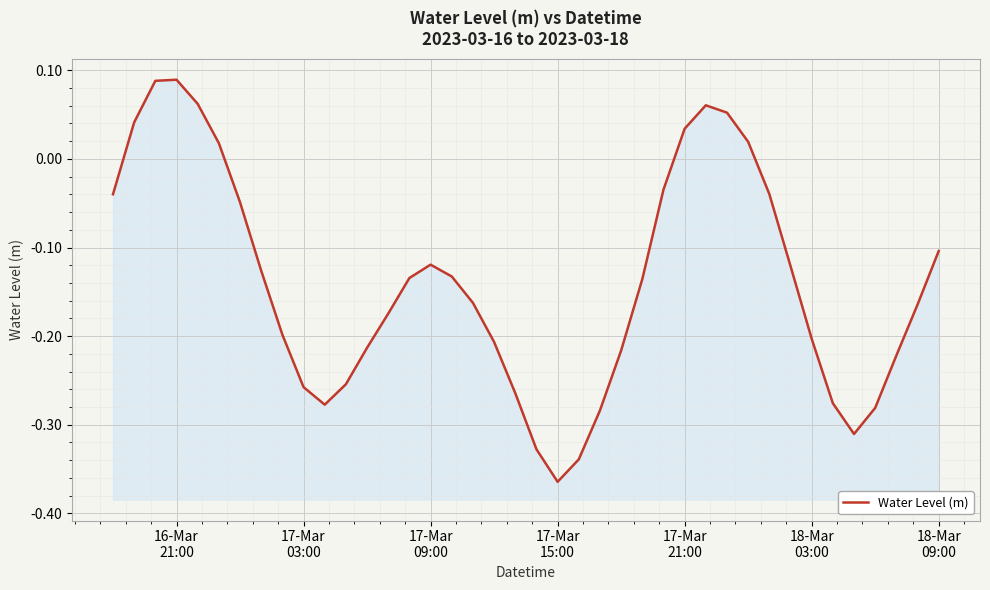

How many lines are shown in the chart?

1